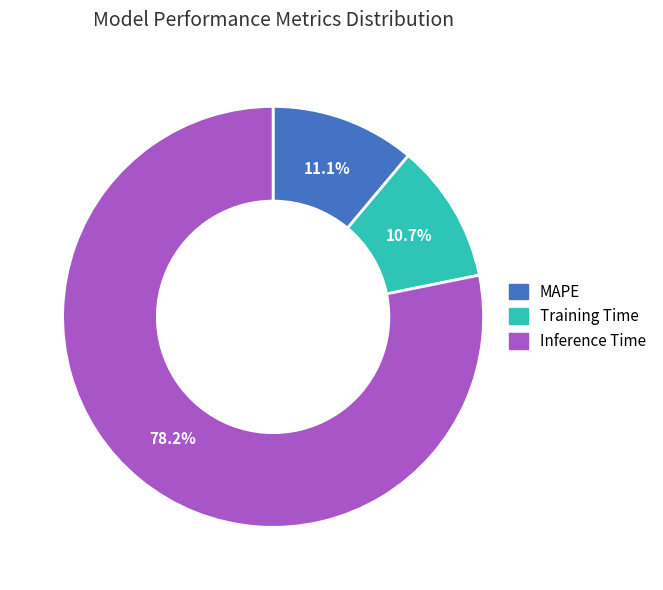

Which has a higher value, MAPE or Inference Time?

Inference Time